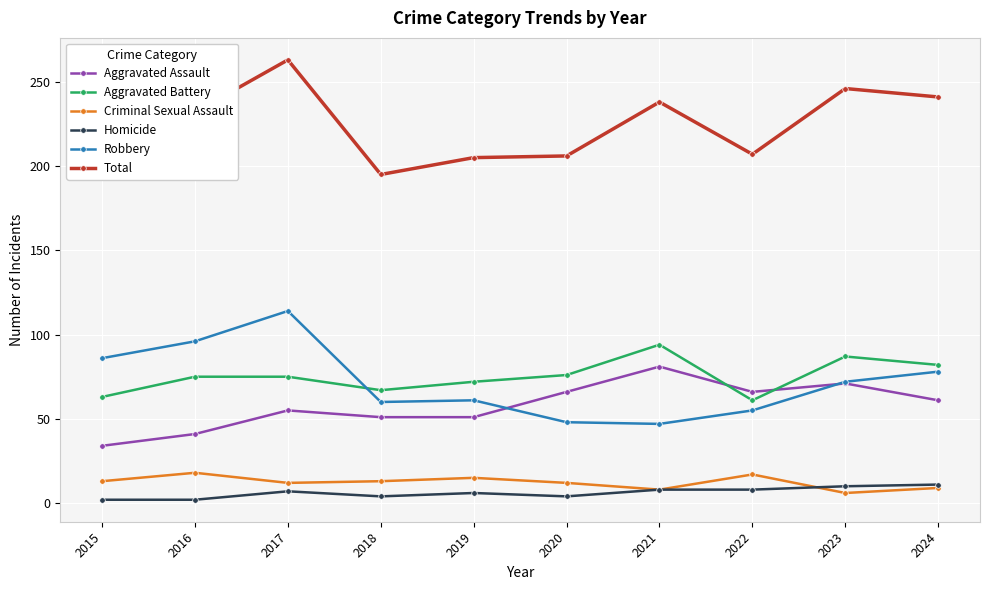

What is the total value across all series at 2024?

482